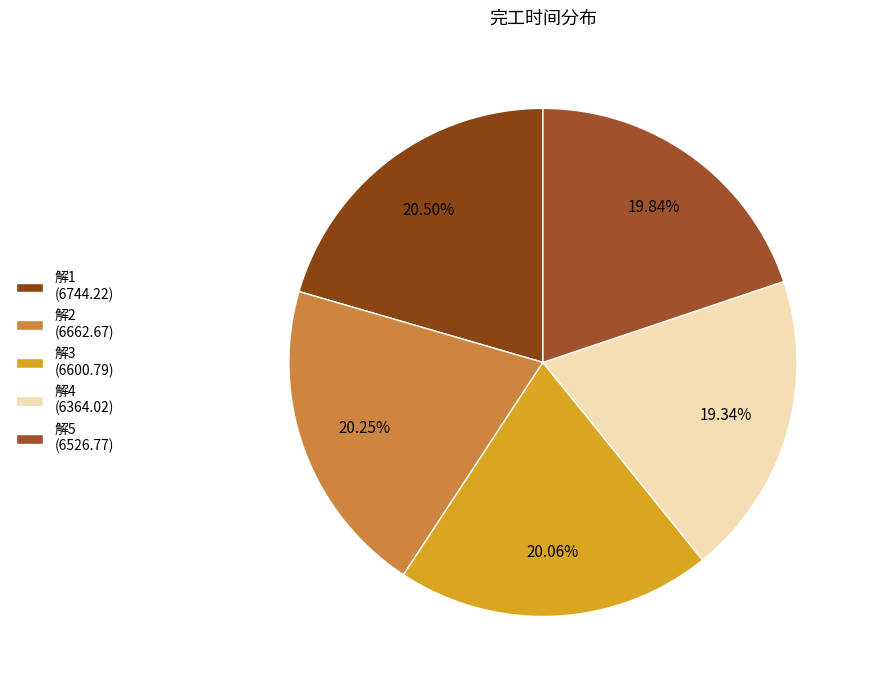

Rank the categories by value from lowest to highest.

解4, 解5, 解3, 解2, 解1